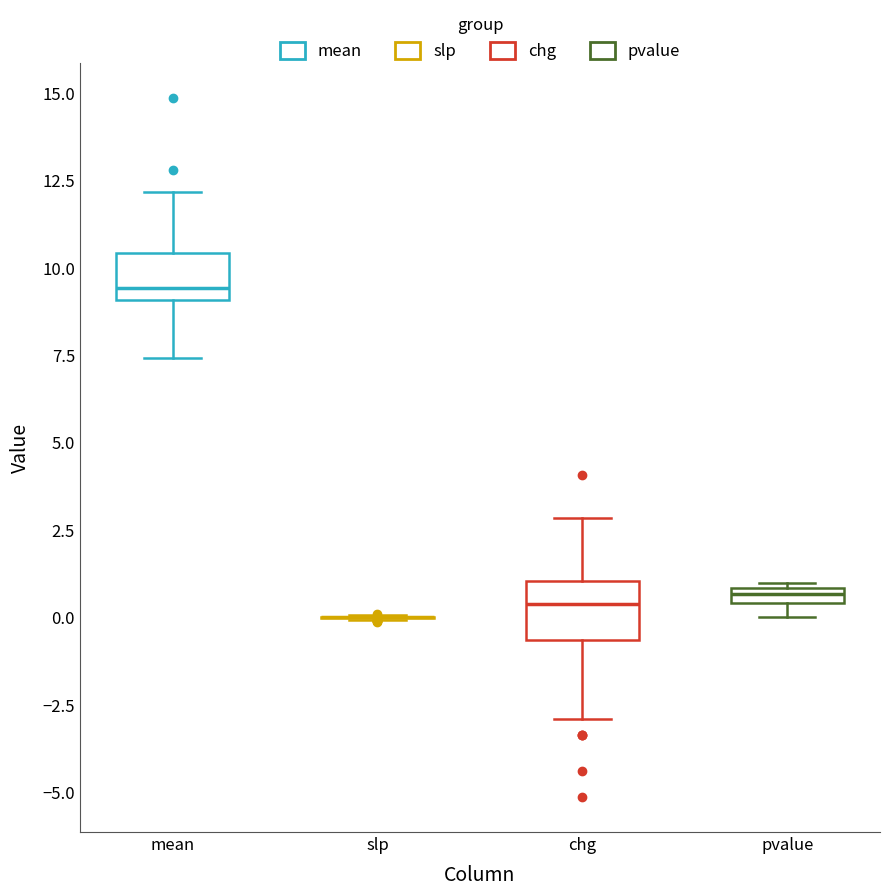

Where is the lower edge of the box for chg on the y-axis? The values are not printed on the chart, so give them approximately, as read against the axis.

-0.5